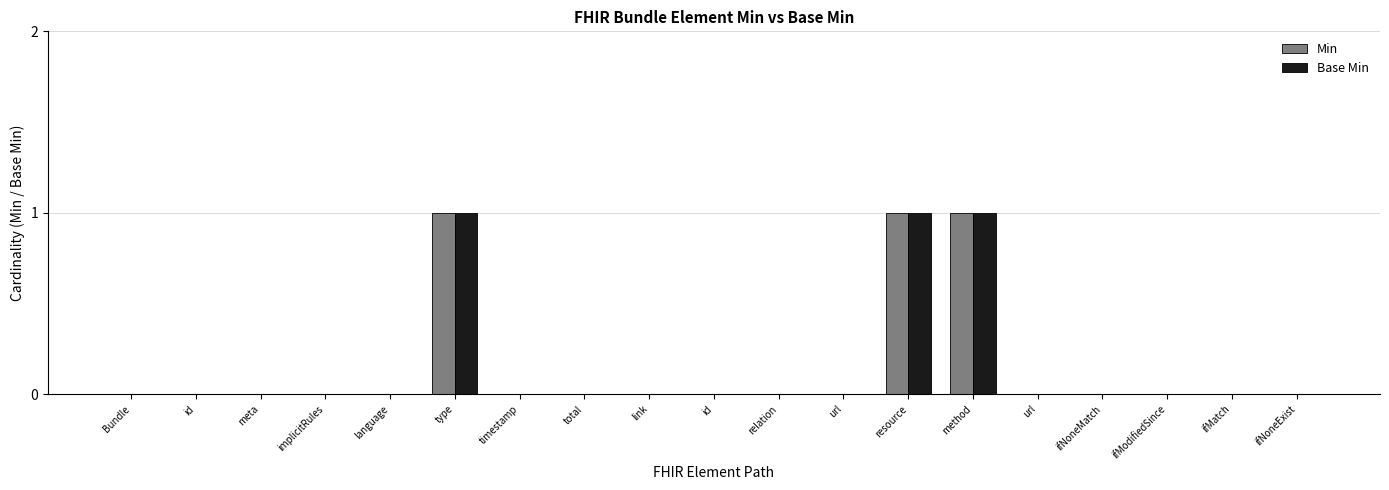

How many groups of bars are there?

19